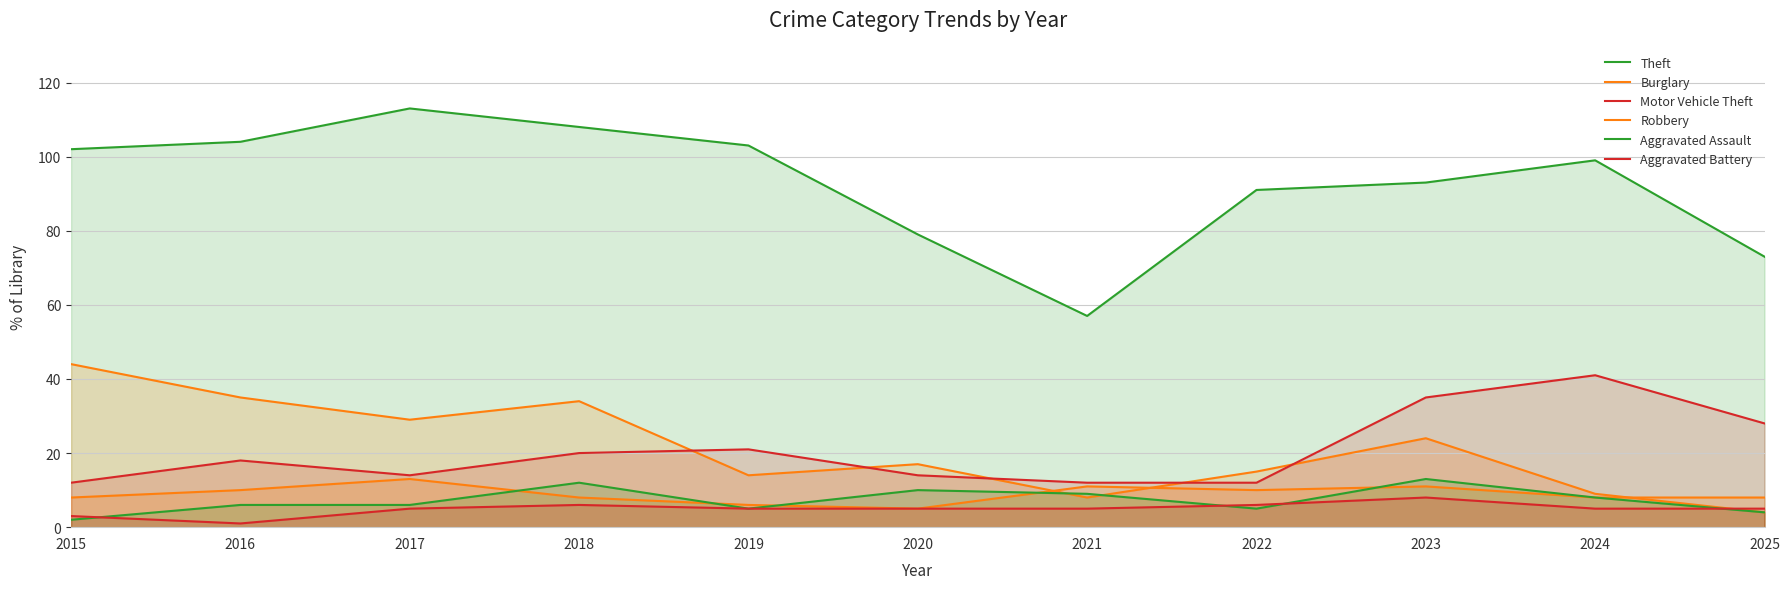

At which category does the chart reach its minimum across all series?

2016